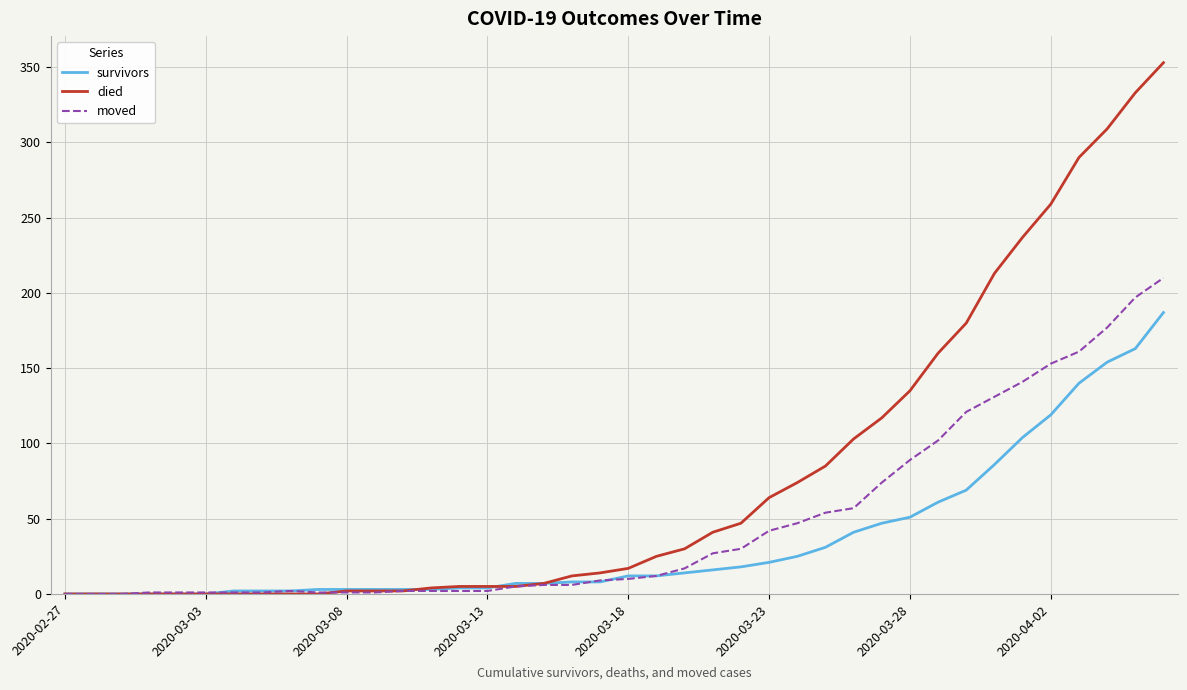

What is the sum of all died values?

3130